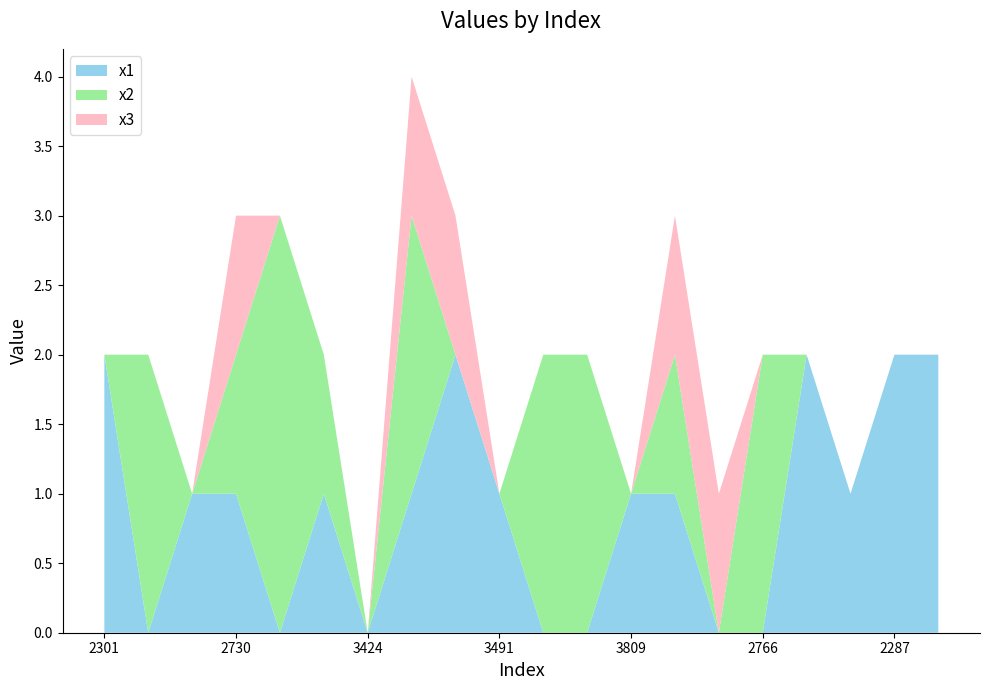

The value of x1 at 3424 is -1. True or false?

False